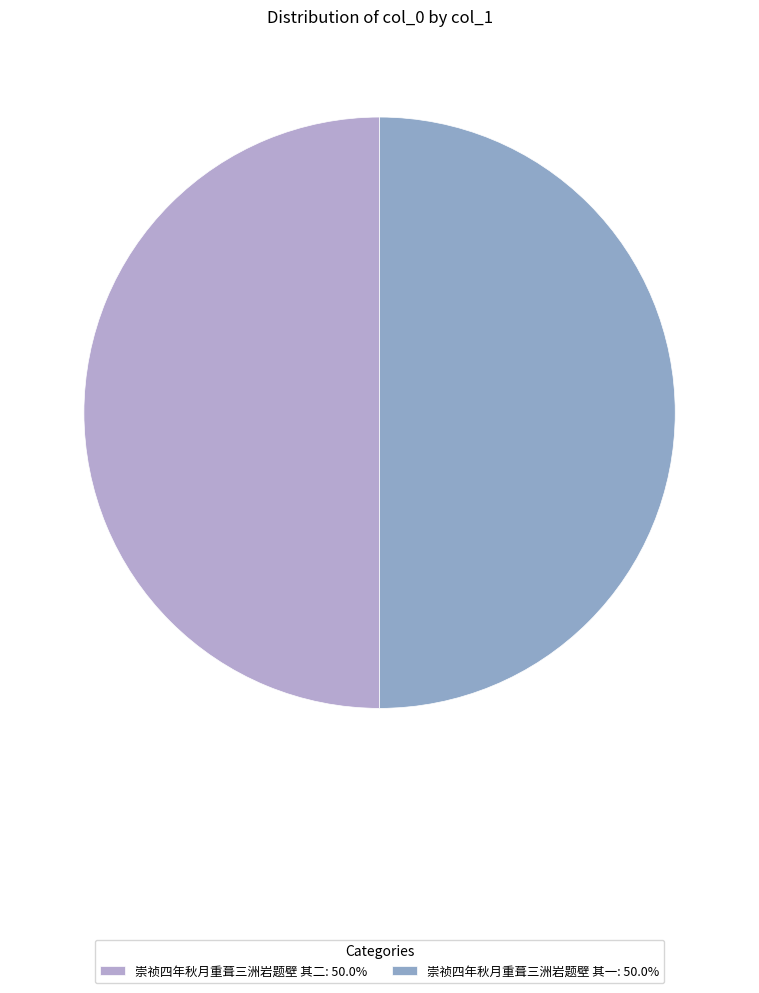

How many slices are in this pie chart?

2